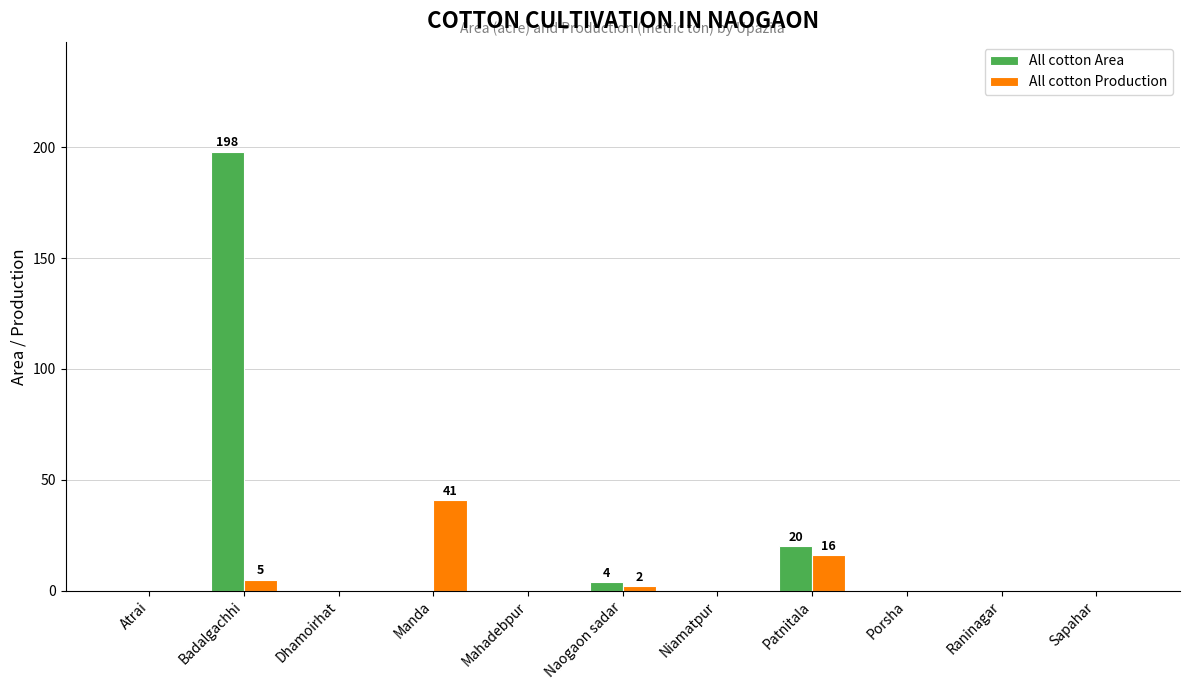

At which category is the sum across all series the highest?

Badalgachhi